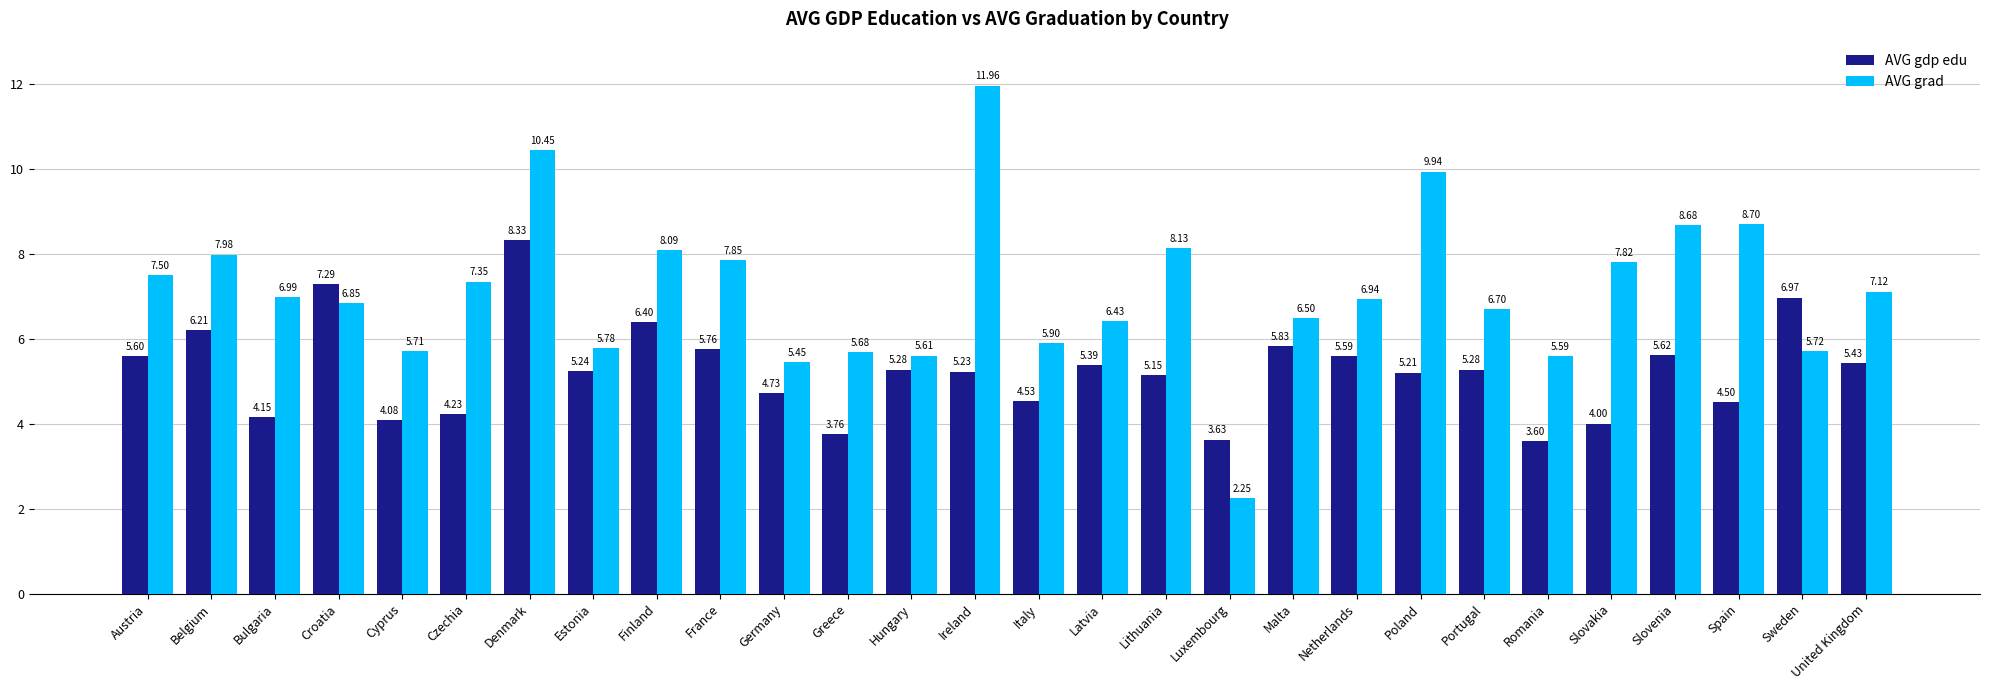

Where does the AVG grad series first go above 6?

Austria